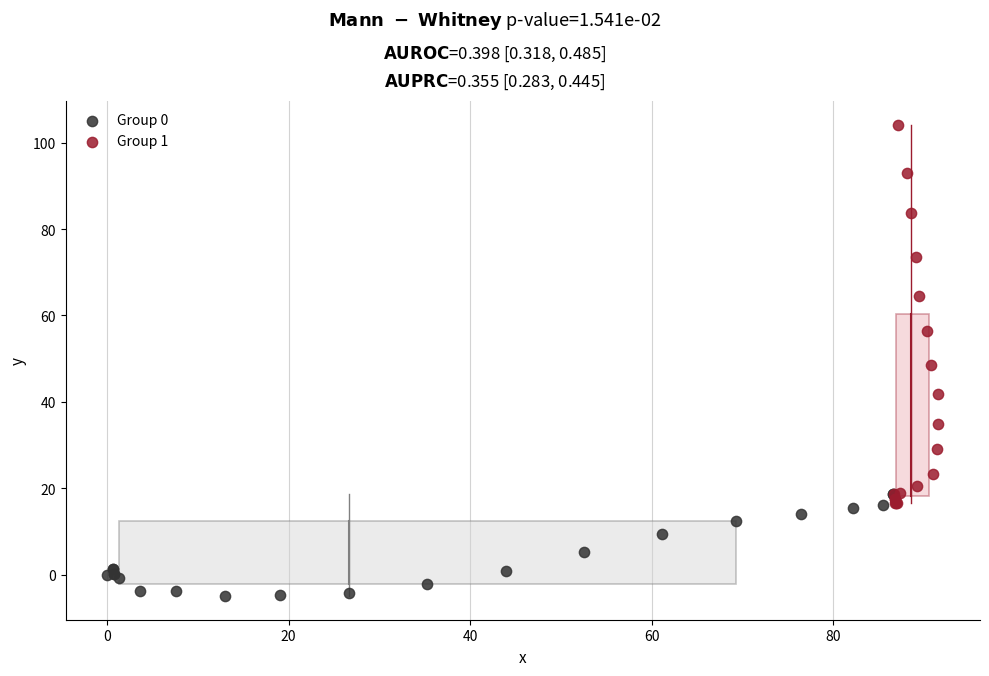

Which series has the largest Y range (max minus min)?

Group 1